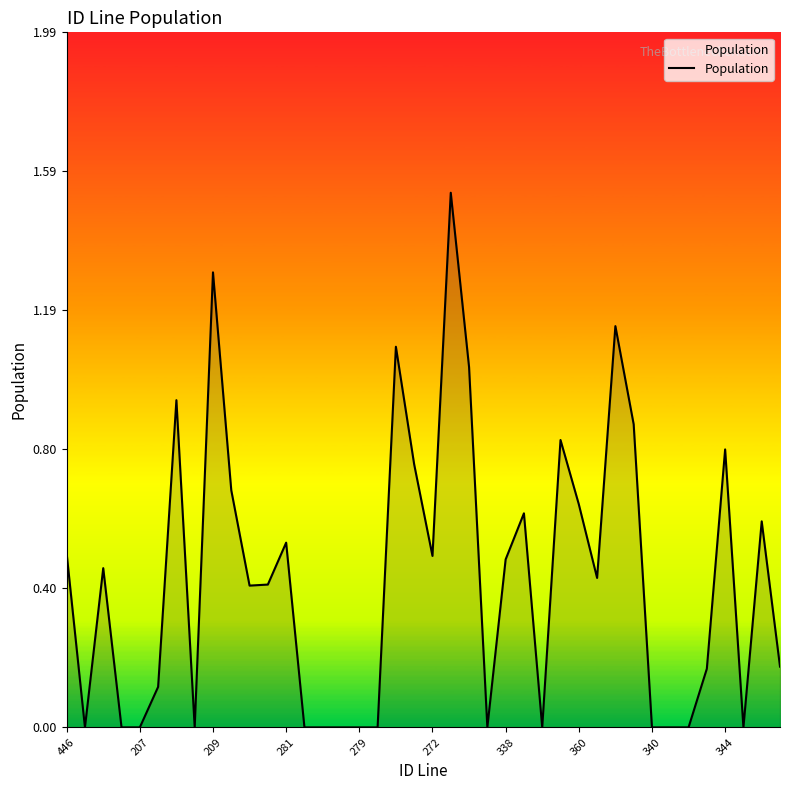

How many lines are shown in the chart?

1